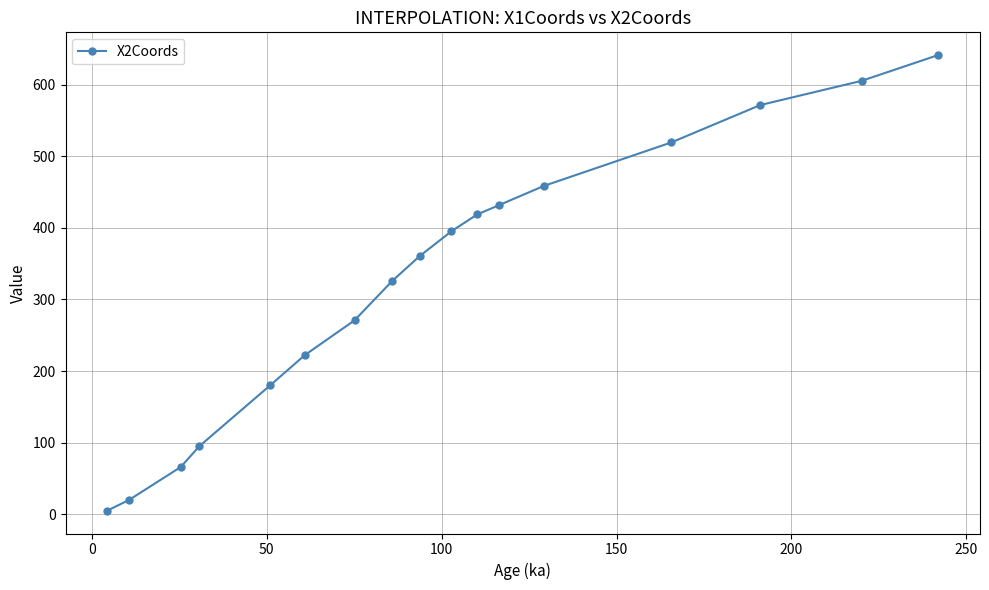

Count the number of values greater than 360.

9